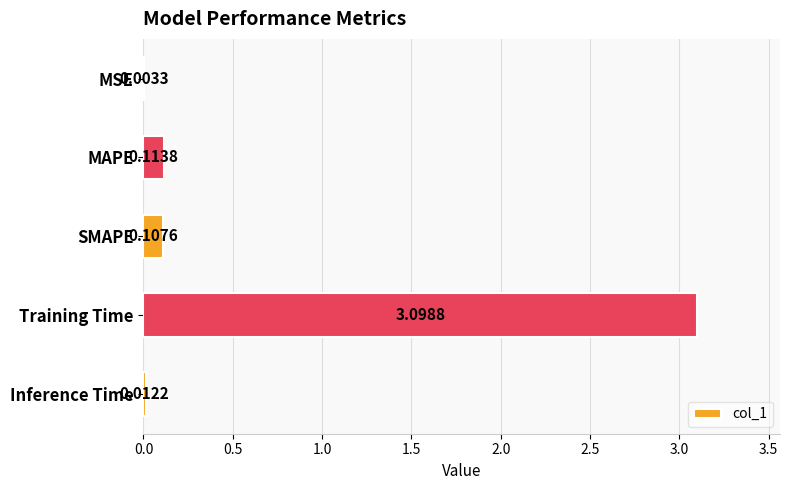

What is the change in value from MAPE to Training Time?

+3.0